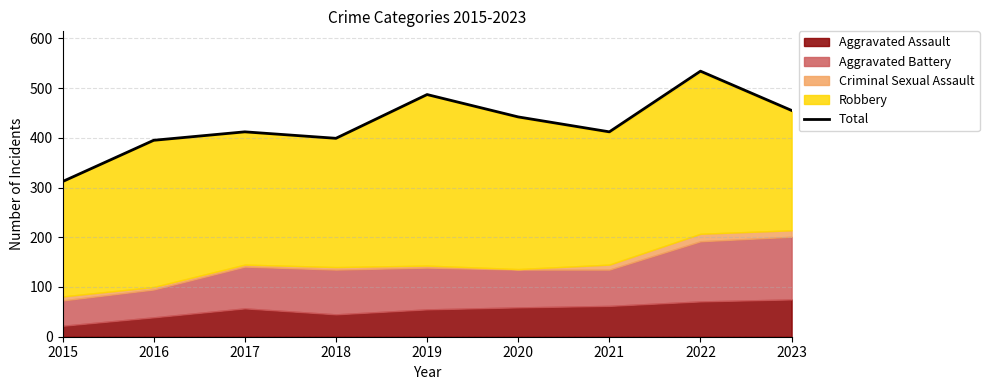

Where is the first local minimum?

2018